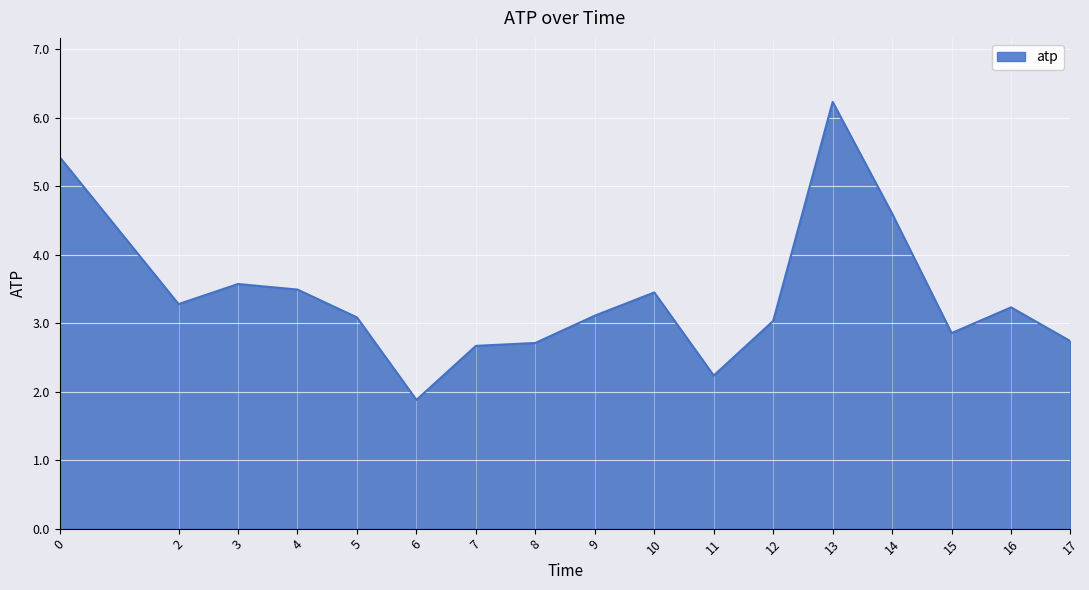

Reading right to left, transcribe all the data shown in this chart.

2.7	3.2	2.9	4.6	6.2	3.0	2.2	3.4	3.1	2.7	2.7	1.9	3.1	3.5	3.6	3.3	5.4